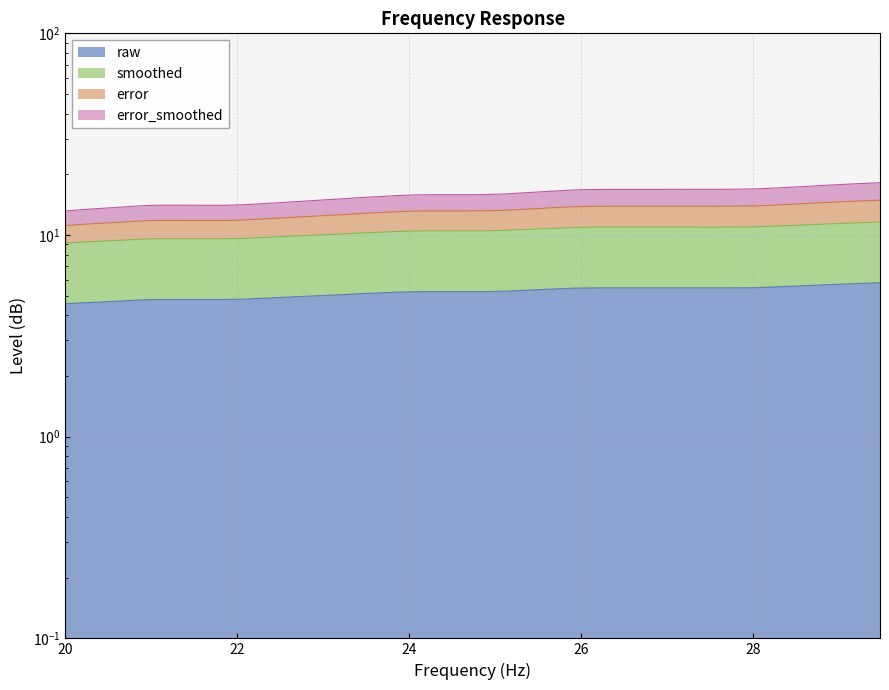

Does the chart display data point markers on the line(s)?

No